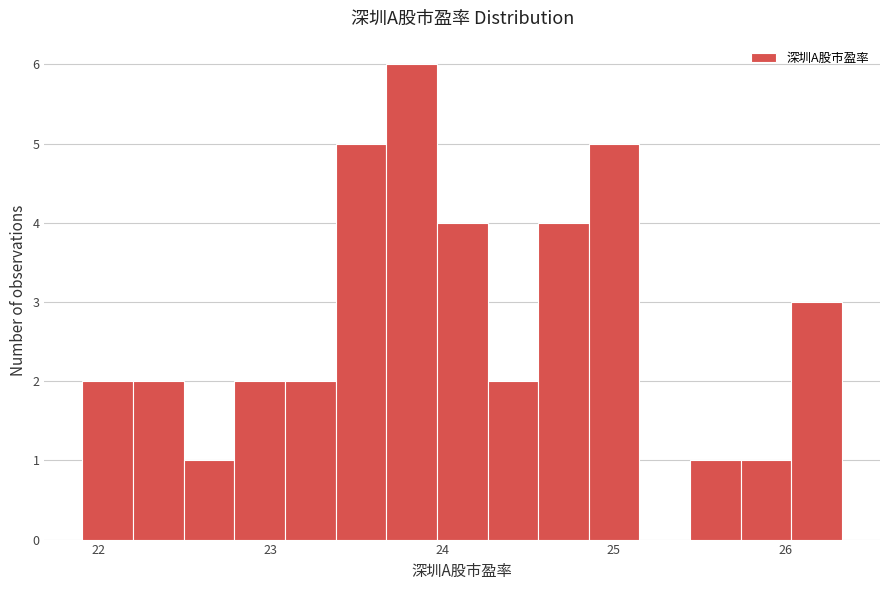

Around what value on the x-axis is the tallest bar? Give the approximate position of its centre, as read against the axis.

23.8